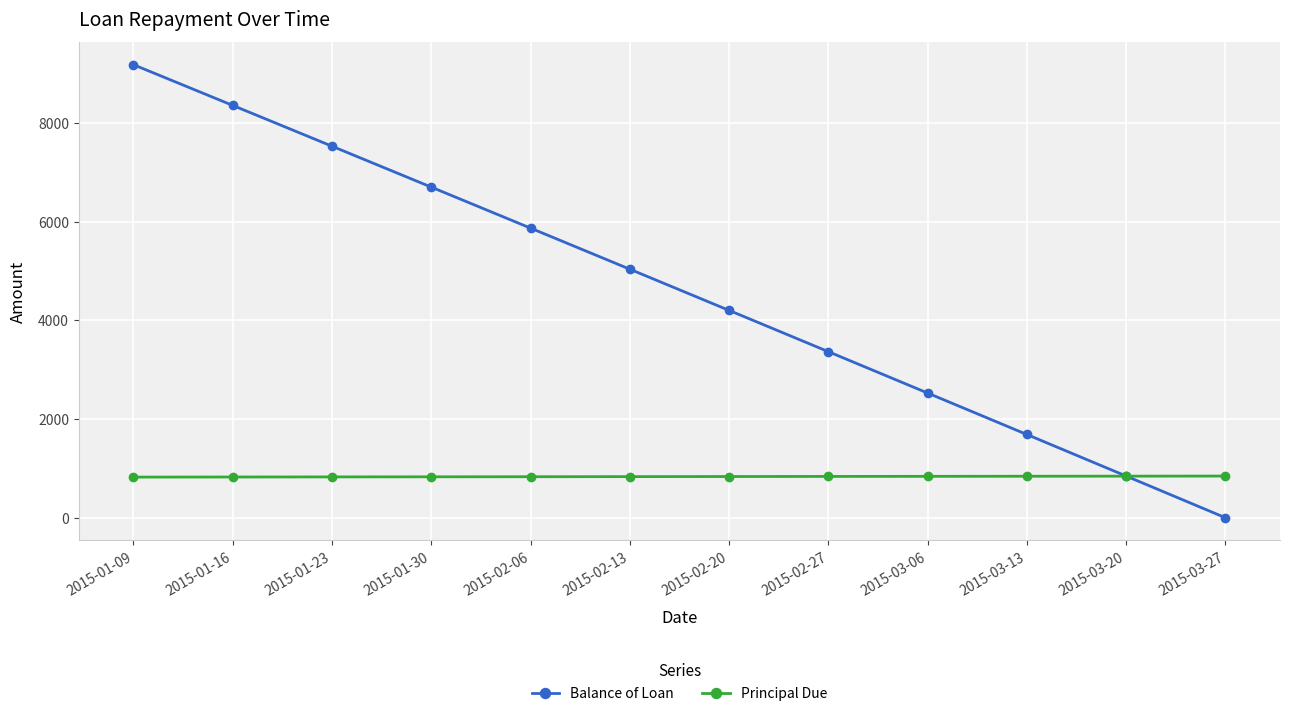

List the labels in order of Balance of Loan value, smallest first.

2015-03-27, 2015-03-20, 2015-03-13, 2015-03-06, 2015-02-27, 2015-02-20, 2015-02-13, 2015-02-06, 2015-01-30, 2015-01-23, 2015-01-16, 2015-01-09